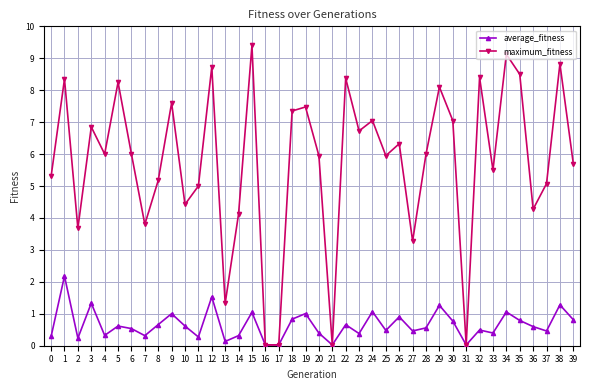

How many categories are shown in the chart?

40